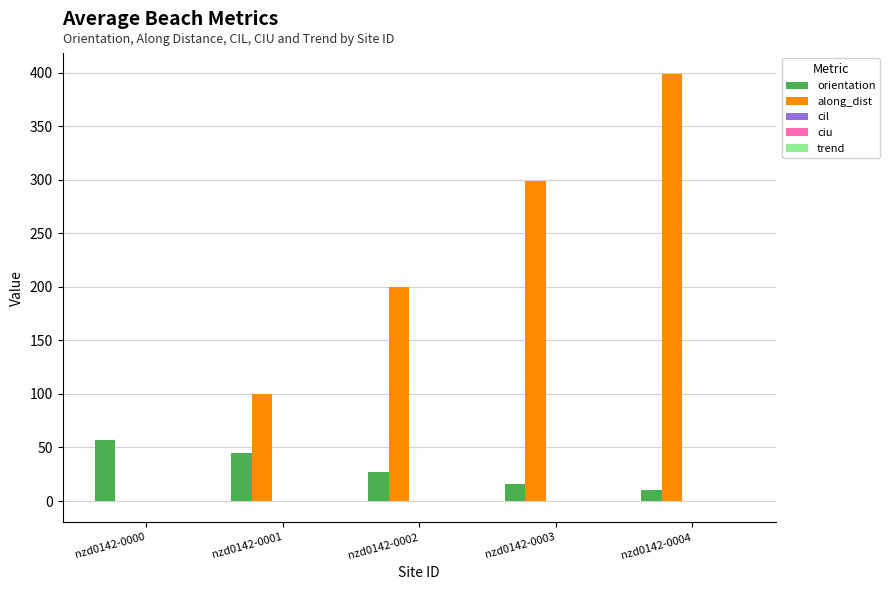

Is the value of along_dist at nzd0142-0003 greater than the value of orientation at nzd0142-0000?

Yes